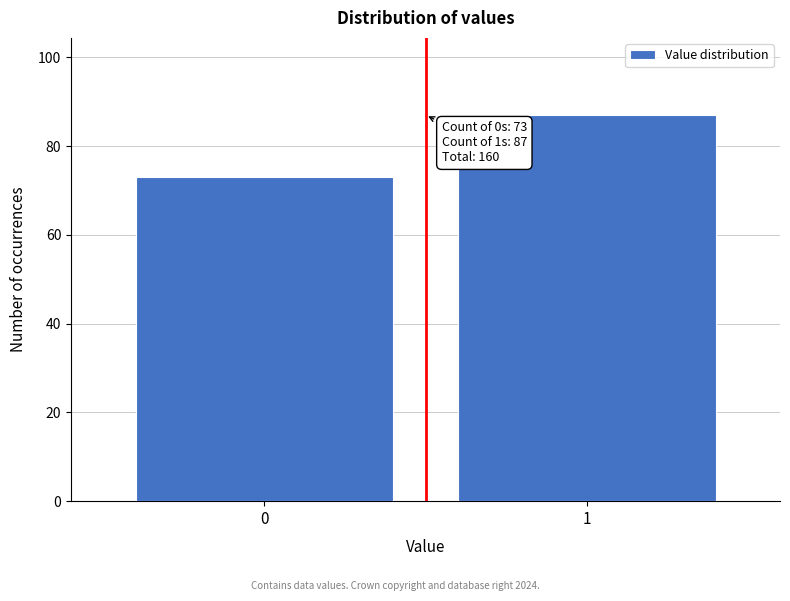

Reading right to left, extract all data points from this chart.

87	73